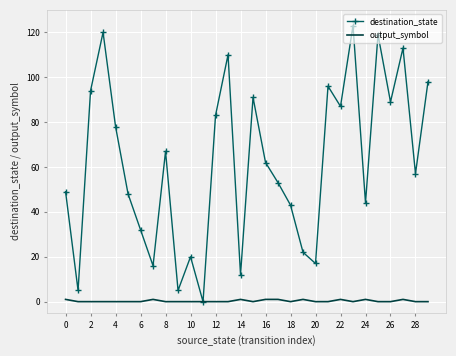

Reading left to right, transcribe all the data shown in this chart.

destination_state: 49	5	94	120	78	48	32	16	67	5	20	0	83	110	12	91	62	53	43	22	17	96	87	123	44	119	89	113	57	98
output_symbol: 1	0	0	0	0	0	0	1	0	0	0	0	0	0	1	0	1	1	0	1	0	0	1	0	1	0	0	1	0	0